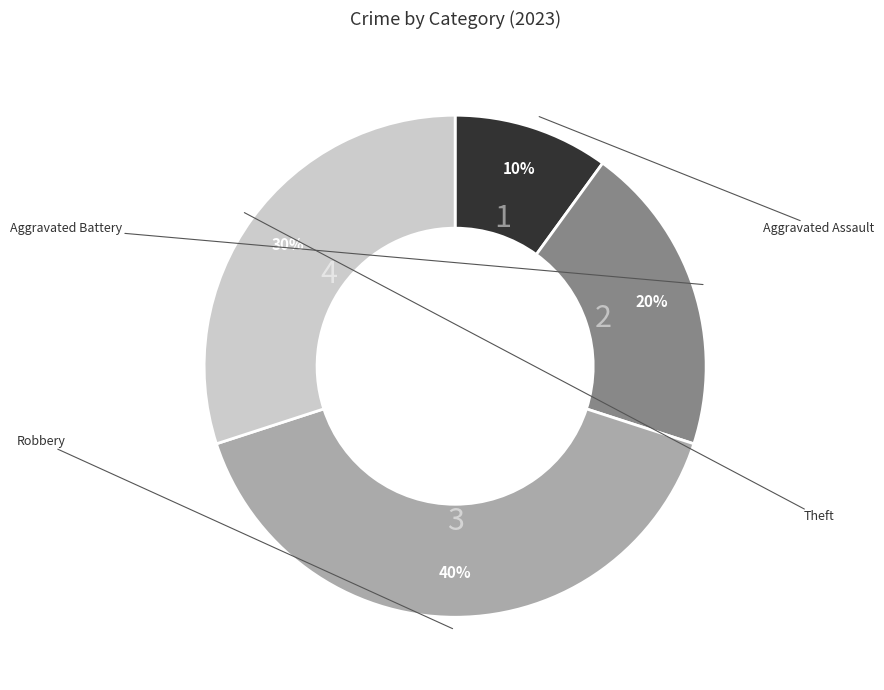

To the nearest percent, what is the average slice percentage?

25%